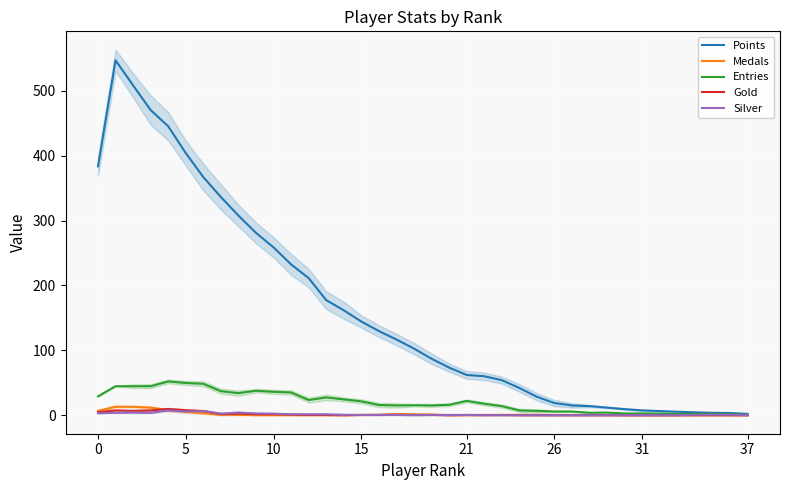

True or false: Points has a value of 177.3 at 13.

True